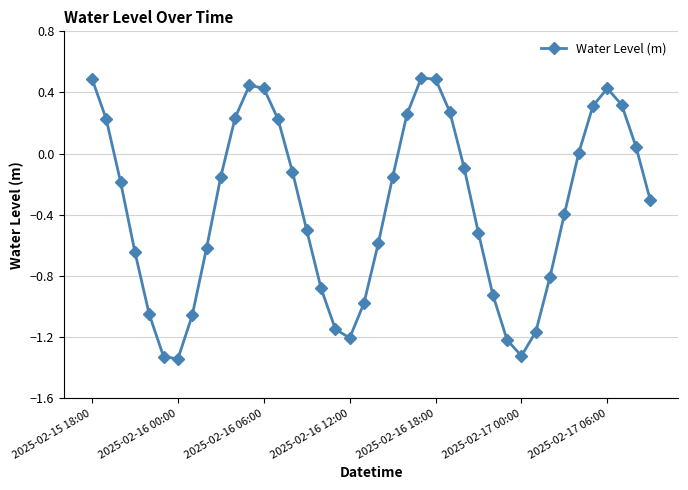

What is the average value?

-0.4